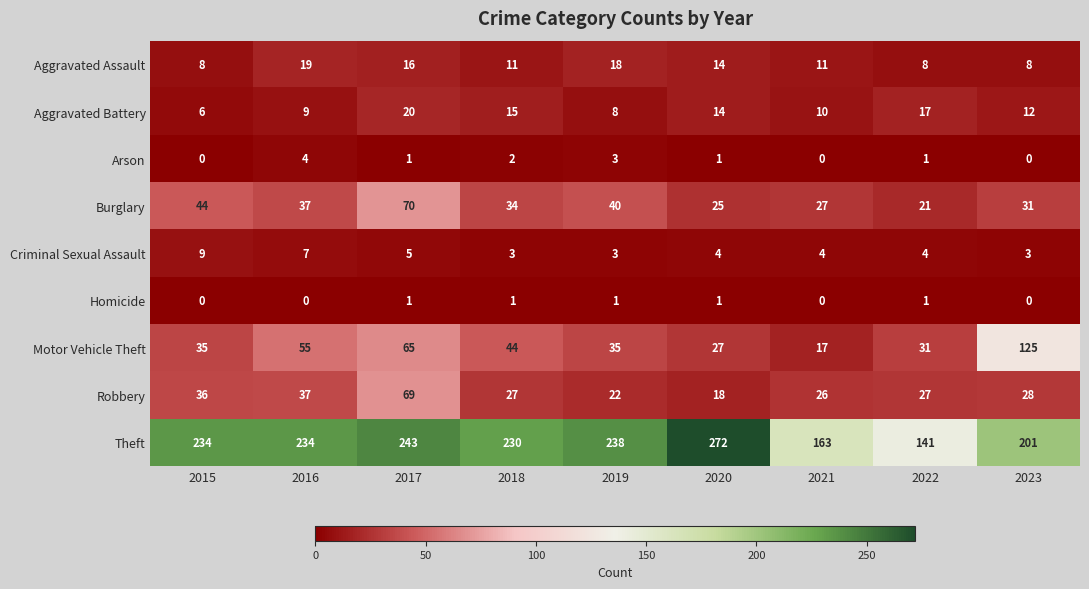

At how many categories does at least one series exceed 140?

9